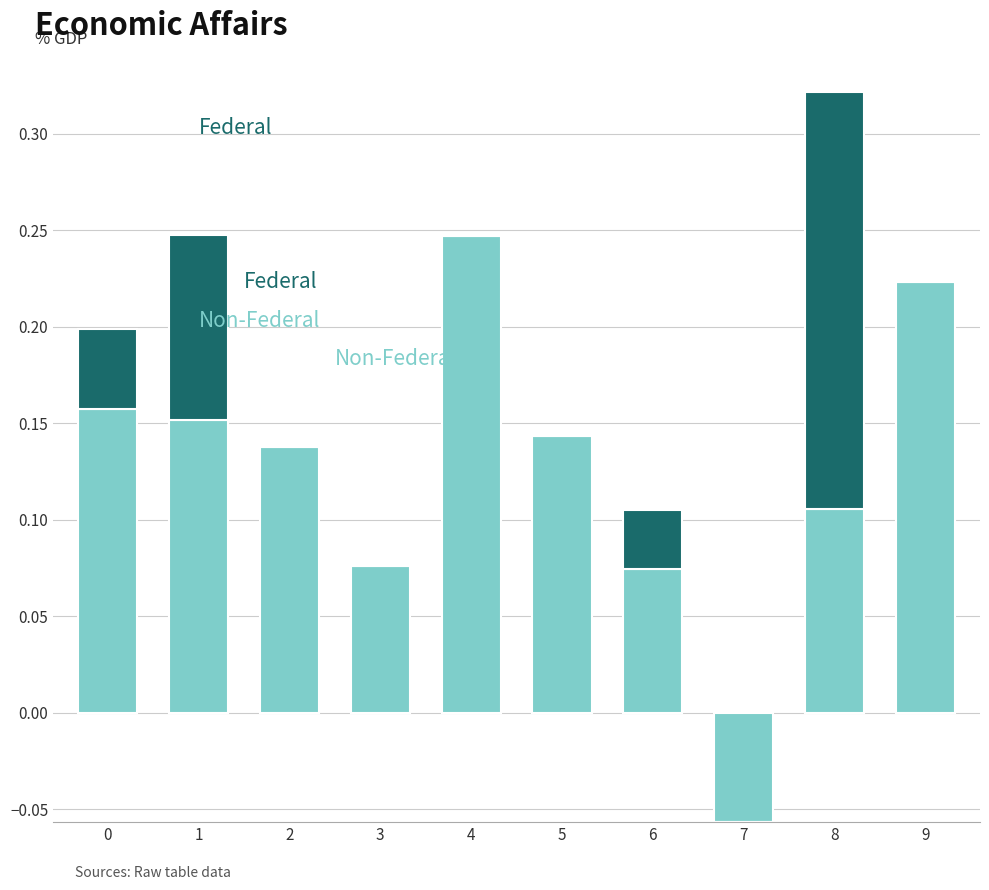

Reading left to right, list all the values displayed in this chart.

Non-Federal: 0=0.2	1=0.2	2=0.1	3=0.1	4=0.2	5=0.1	6=0.1	7=-0.1	8=0.1	9=0.2
Federal: 0=0.0	1=0.1	2=0.0	3=0.0	4=0.0	5=0.0	6=0.0	7=0.0	8=0.2	9=0.0